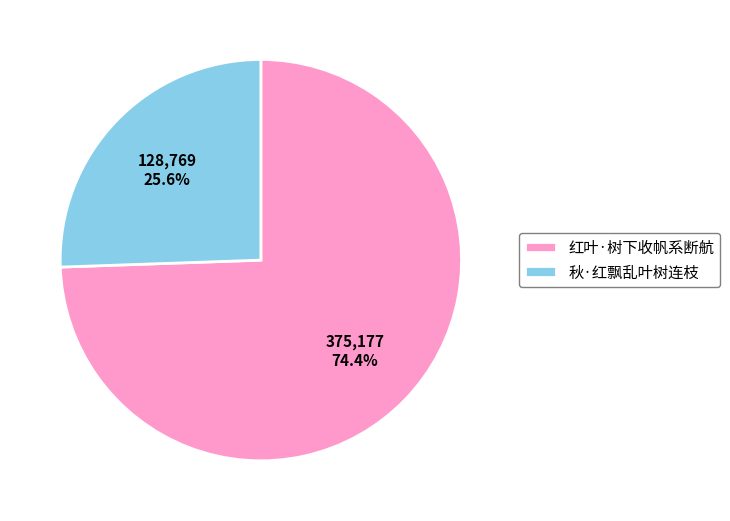

Count the number of slices in the pie.

2